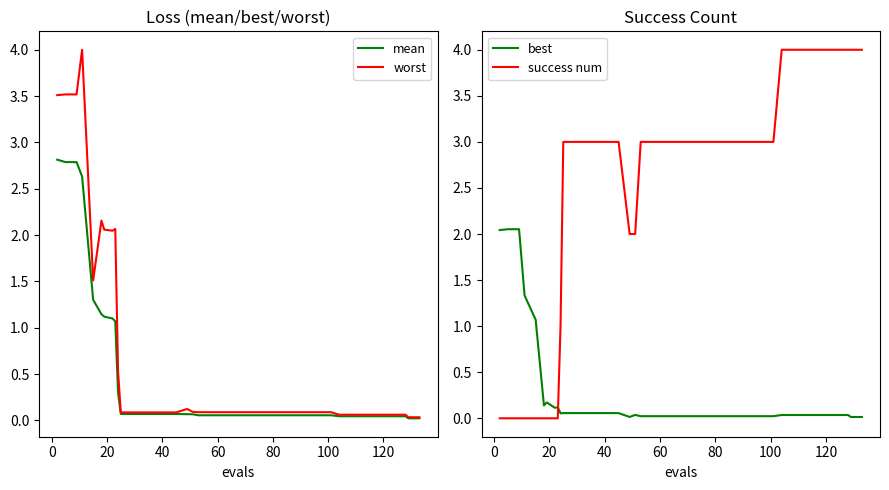

How many times do best and success num cross each other?

1